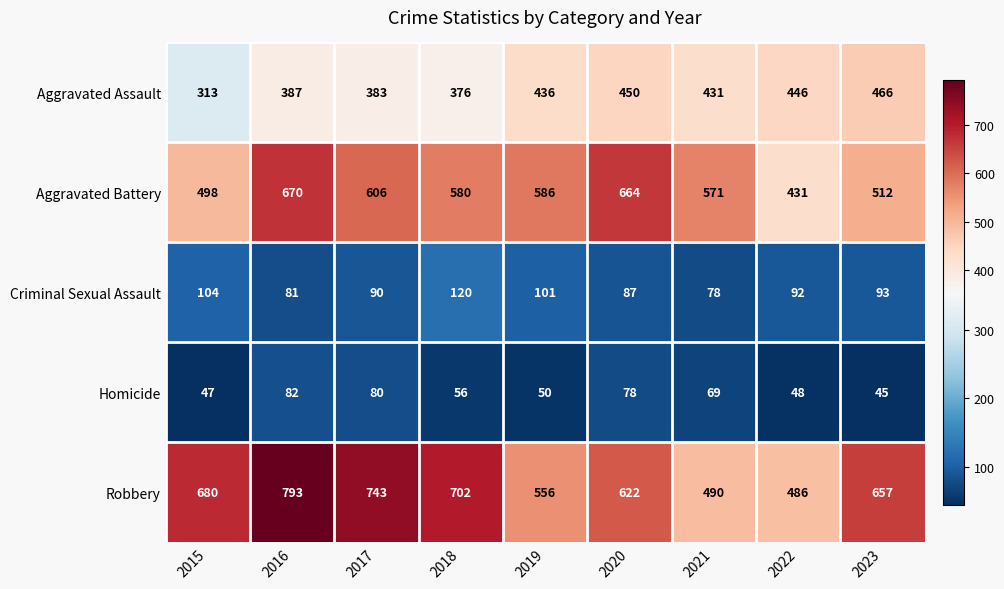

What is the total value across all series at 2019?

1729